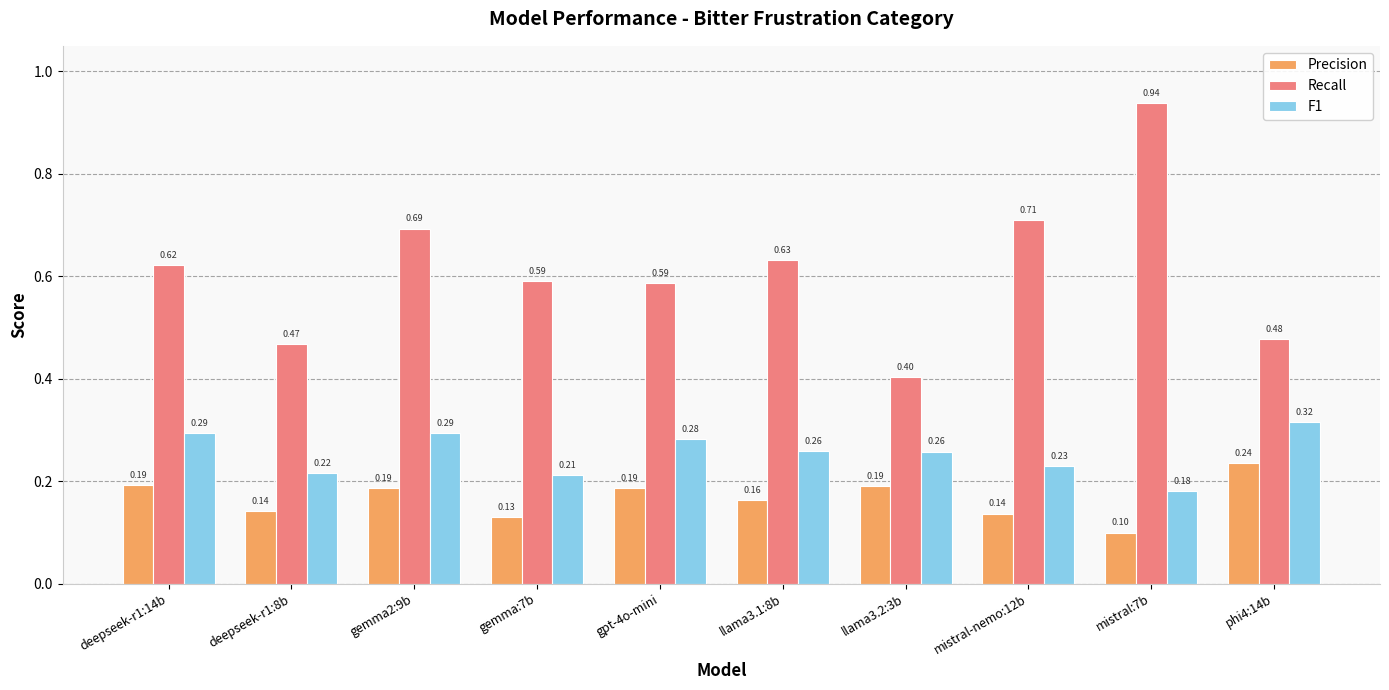

Does the chart contain stacked bars?

No